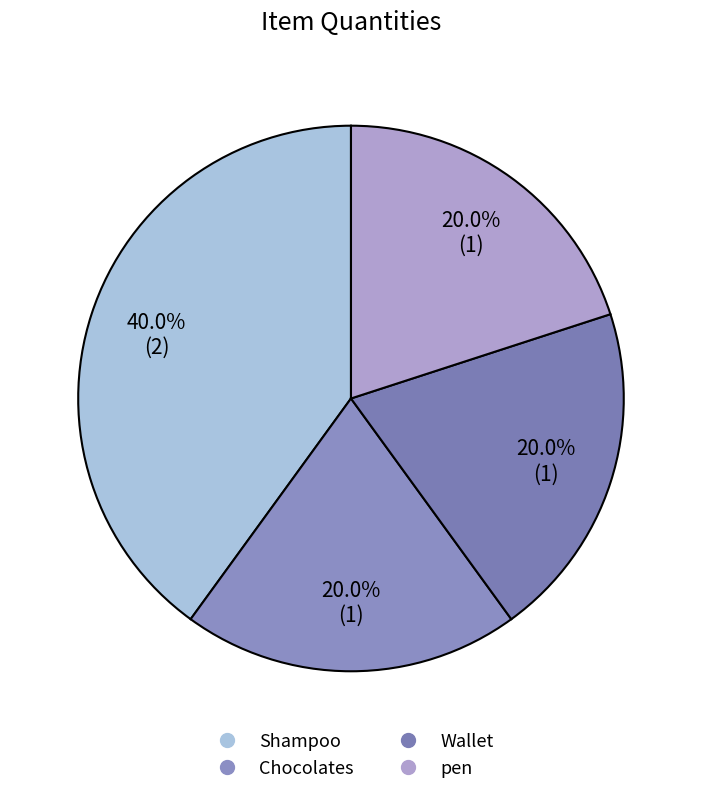

Is there a majority slice in this chart?

No